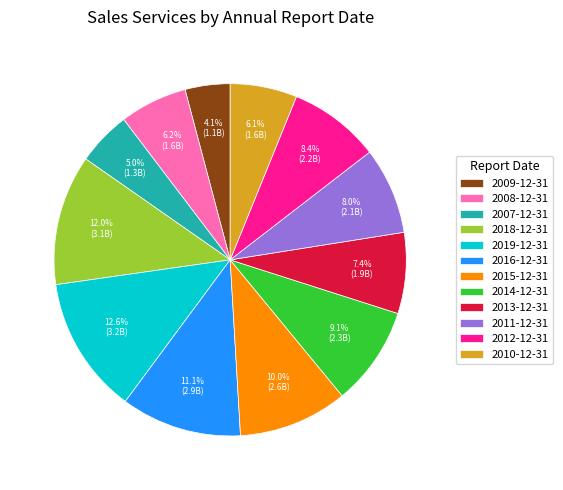

What is the ratio of the value at 2007-12-31 to the value at 2013-12-31?

0.7